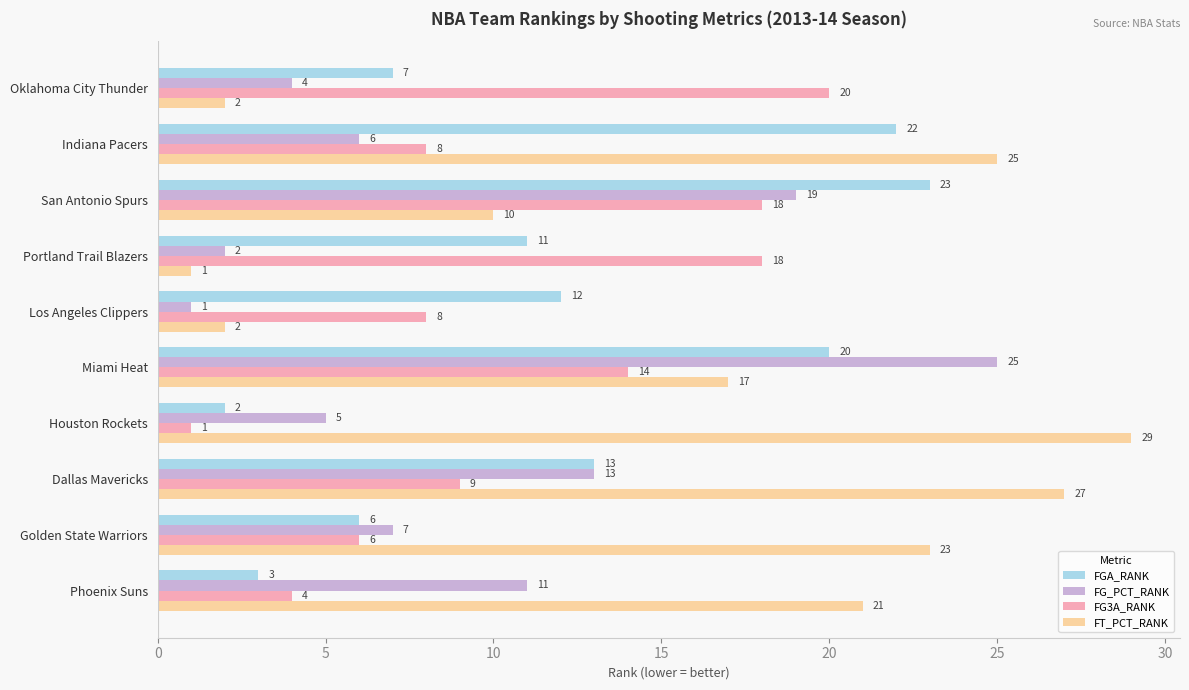

What is the total value across all series at Oklahoma City Thunder?

33